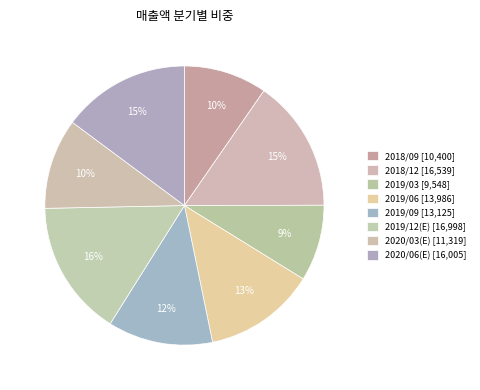

How many slices are in this pie chart?

8